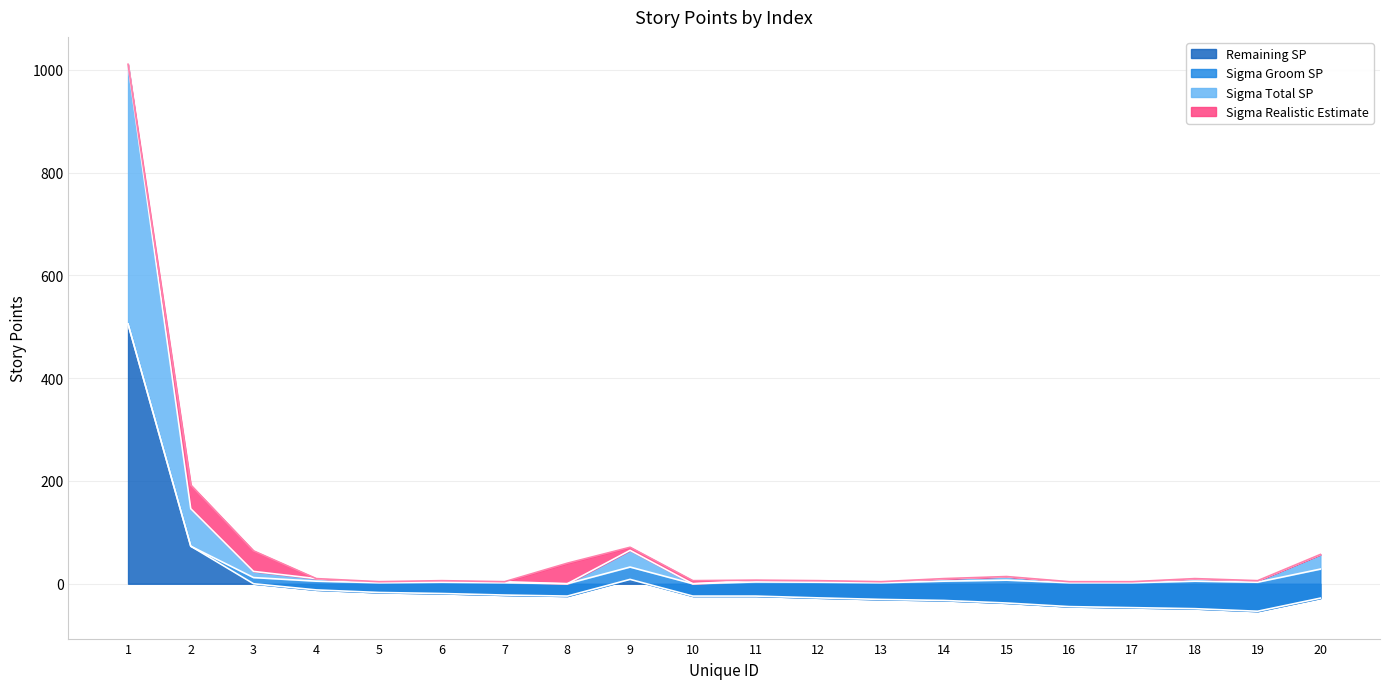

The Sigma Total SP series shows 2.0 at 7. True or false?

True